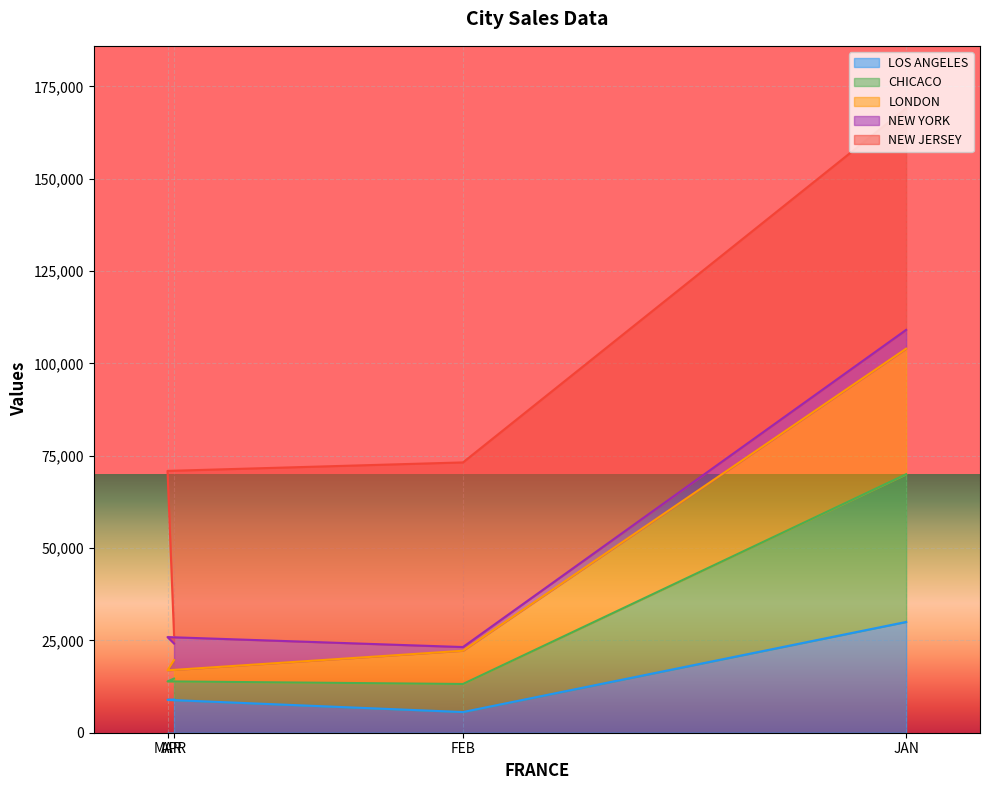

What is the difference between the maximum and minimum values in the LOS ANGELES series?

24400